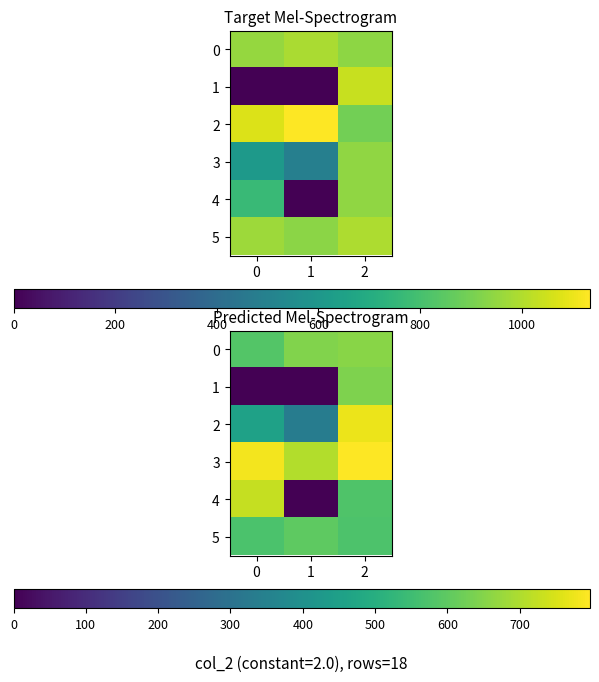

Rank the series at 0 from lowest to highest value.

1, 2, 5, 0, 4, 3